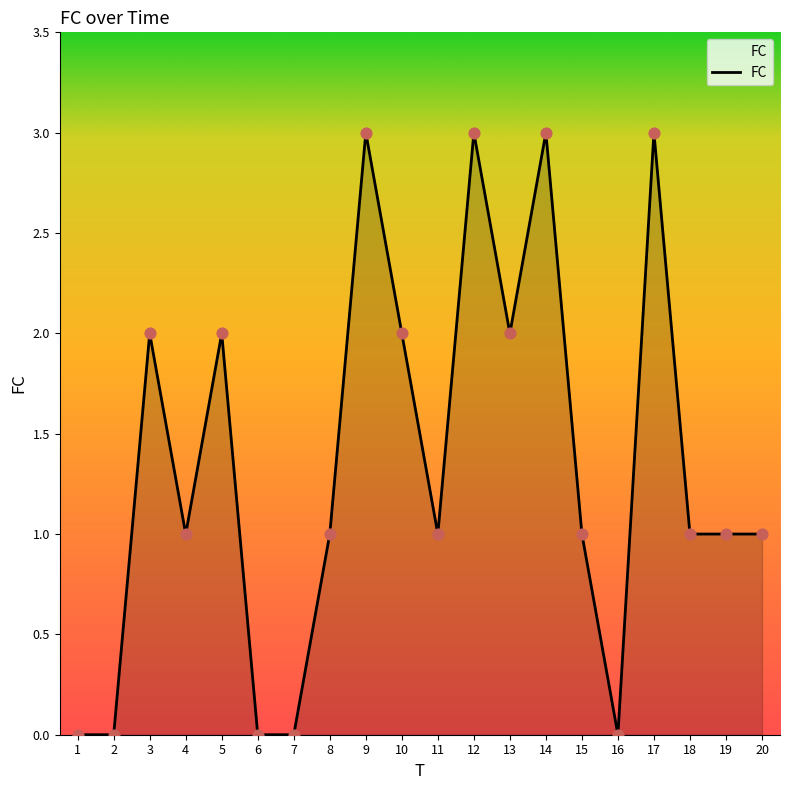

What is the ratio of the value at 18 to the value at 13?

0.5